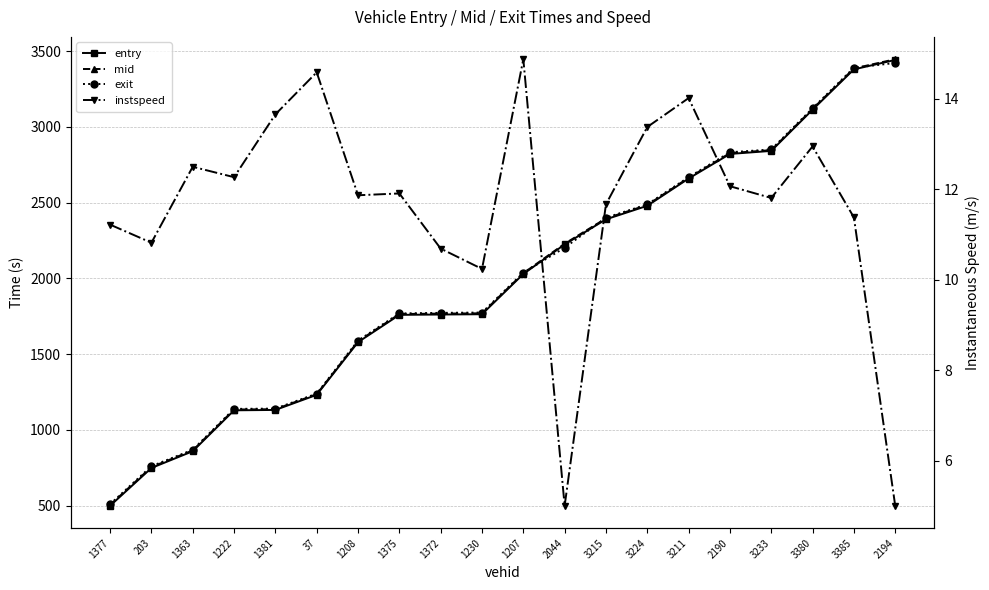

Which series changed the most between 1208 and 3211?

entry